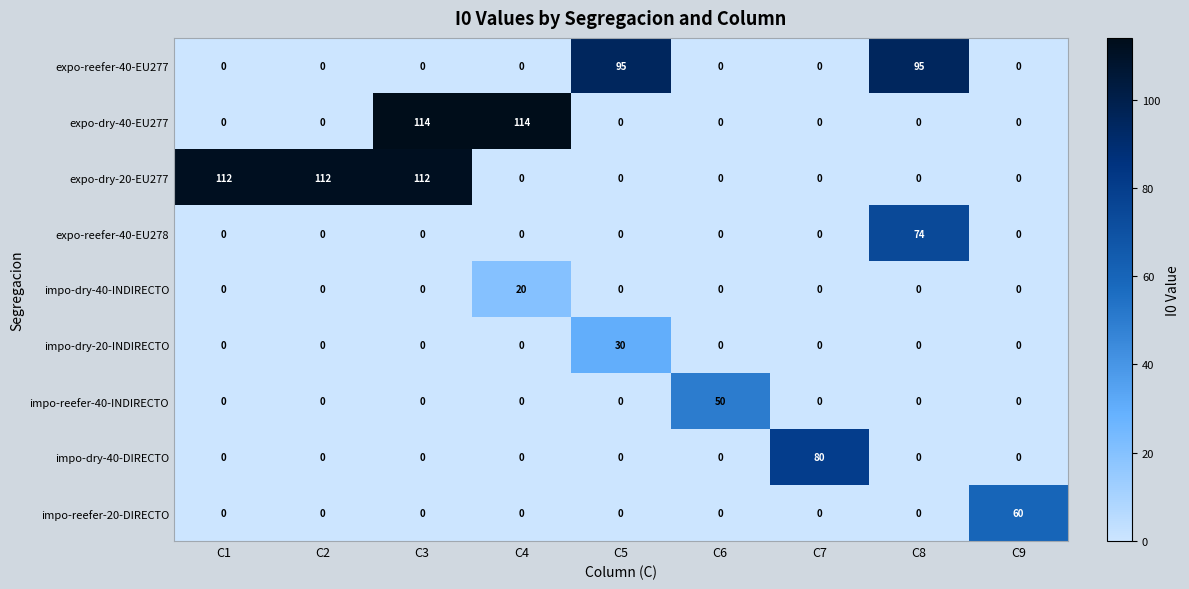

Rank the series by their maximum value, from highest to lowest.

expo-dry-40-EU277, expo-dry-20-EU277, expo-reefer-40-EU277, impo-dry-40-DIRECTO, expo-reefer-40-EU278, impo-reefer-20-DIRECTO, impo-reefer-40-INDIRECTO, impo-dry-20-INDIRECTO, impo-dry-40-INDIRECTO